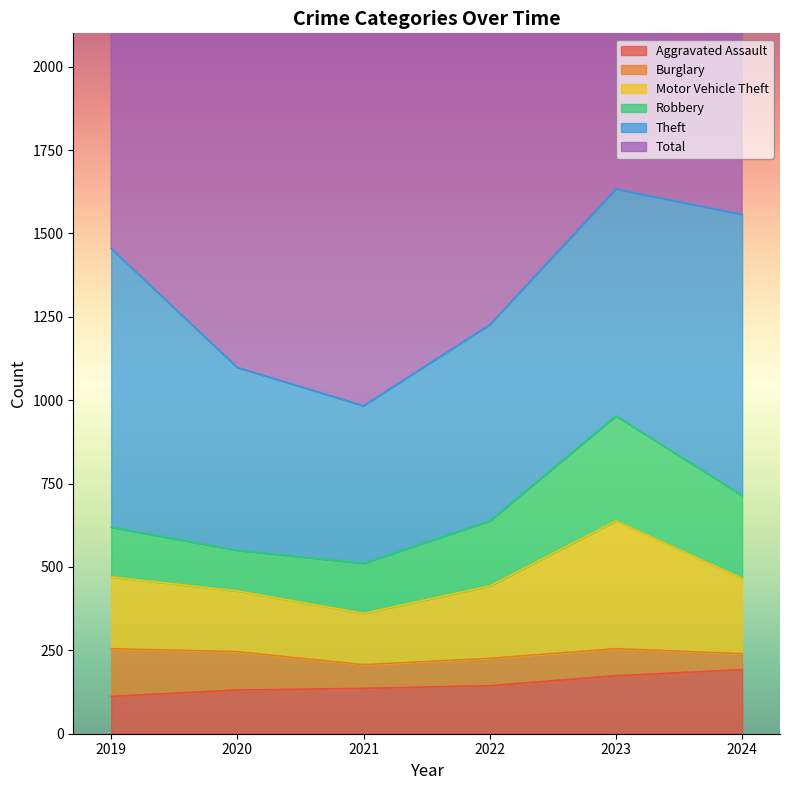

The Aggravated Assault series shows 144 at 2022. True or false?

True